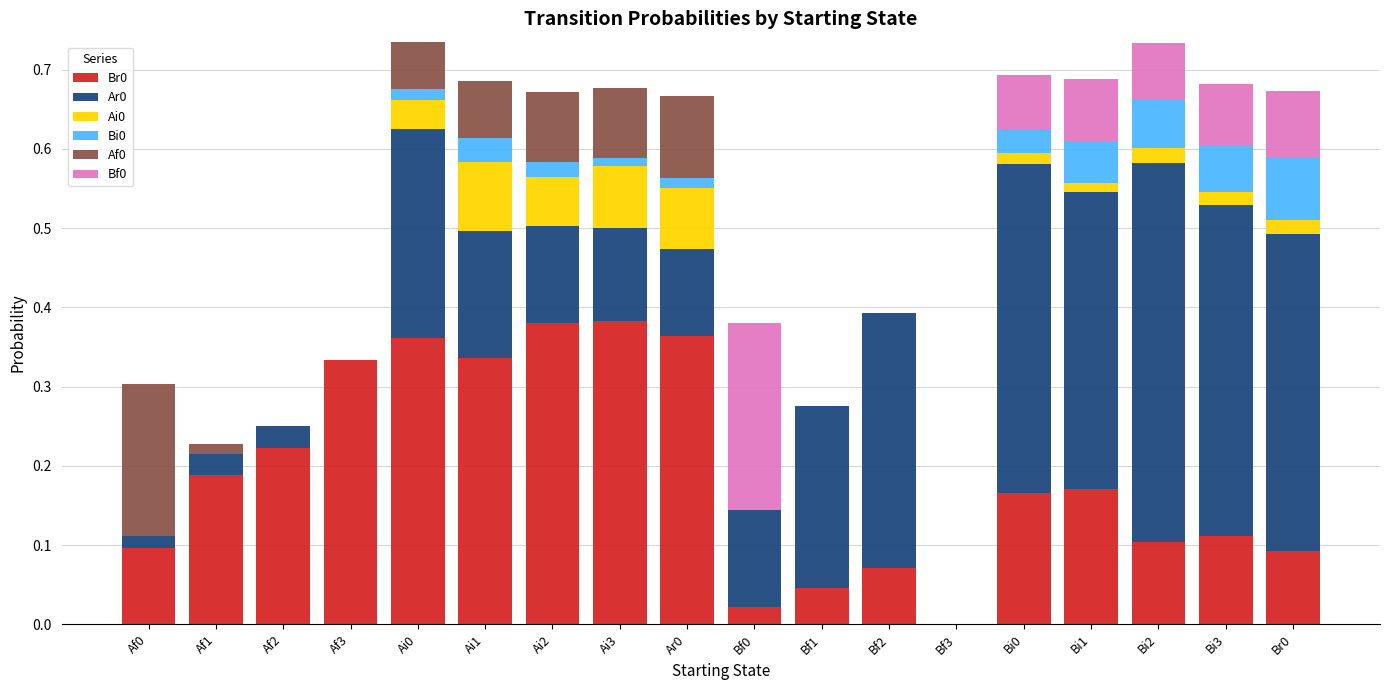

Count the number of data series in this chart.

6